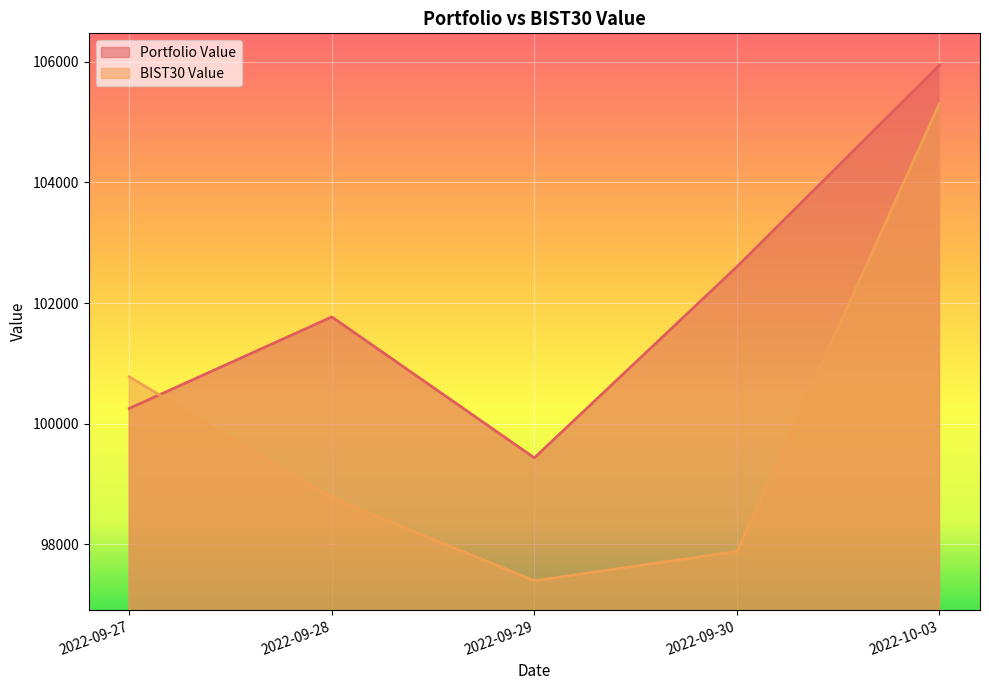

At which label does BIST30 Value first exceed 98768?

2022-09-27